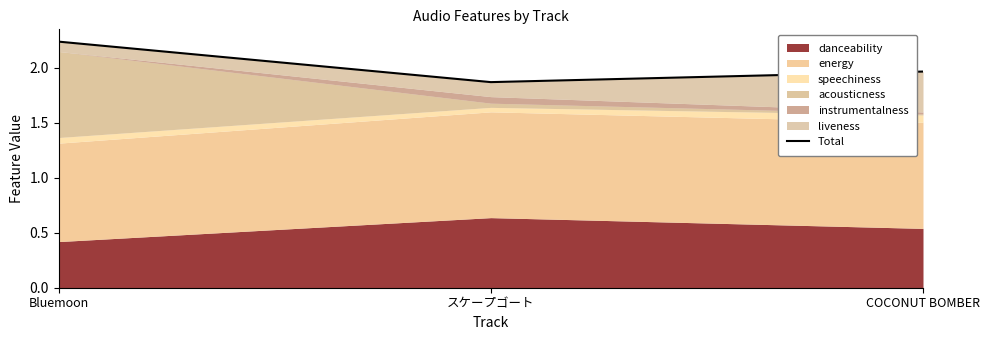

What is the ratio of the value at Bluemoon to the value at スケープゴート?

1.2